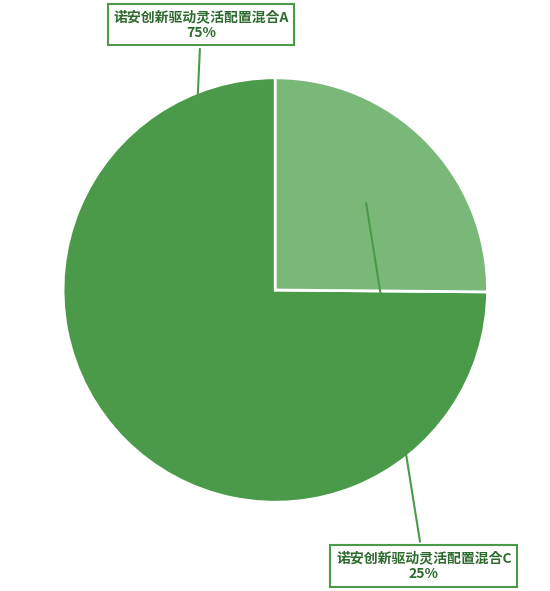

Does any single category account for the majority?

Yes